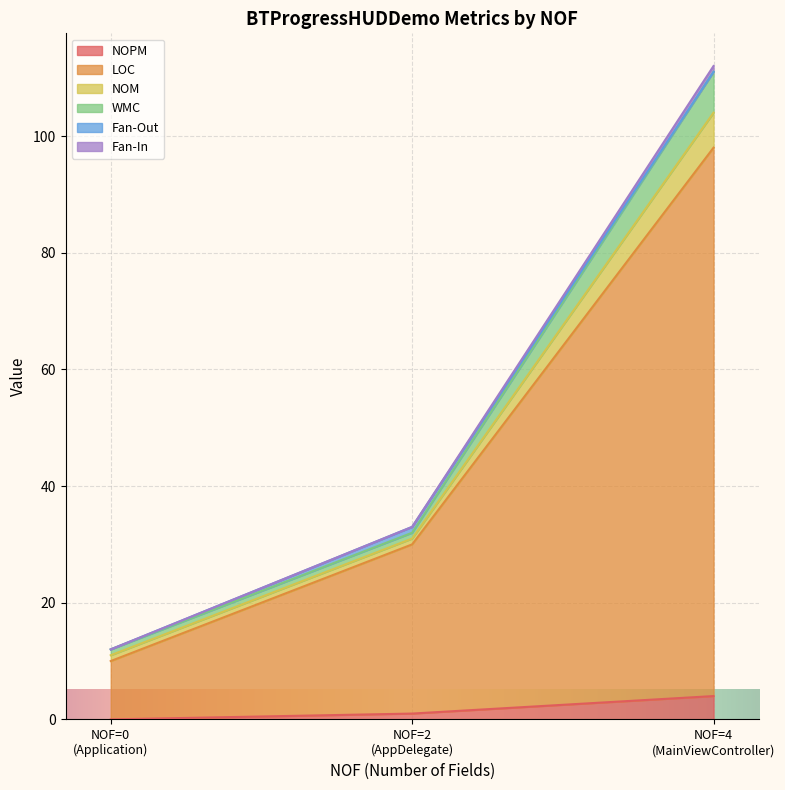

What is the highest value of the NOPM series?

4